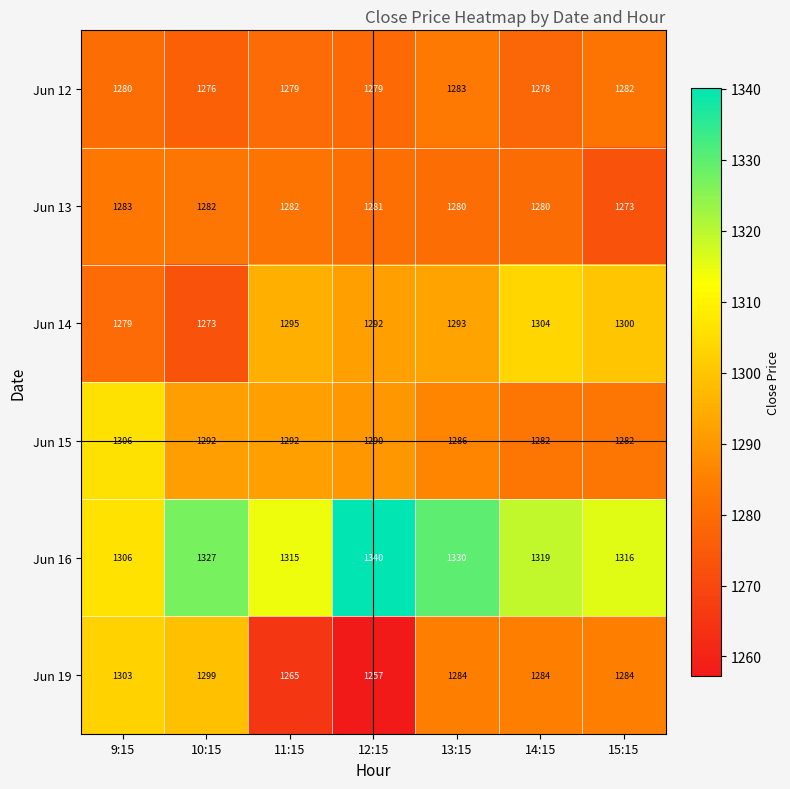

Which series changed the most between 9:15 and 15:15?

Jun 15